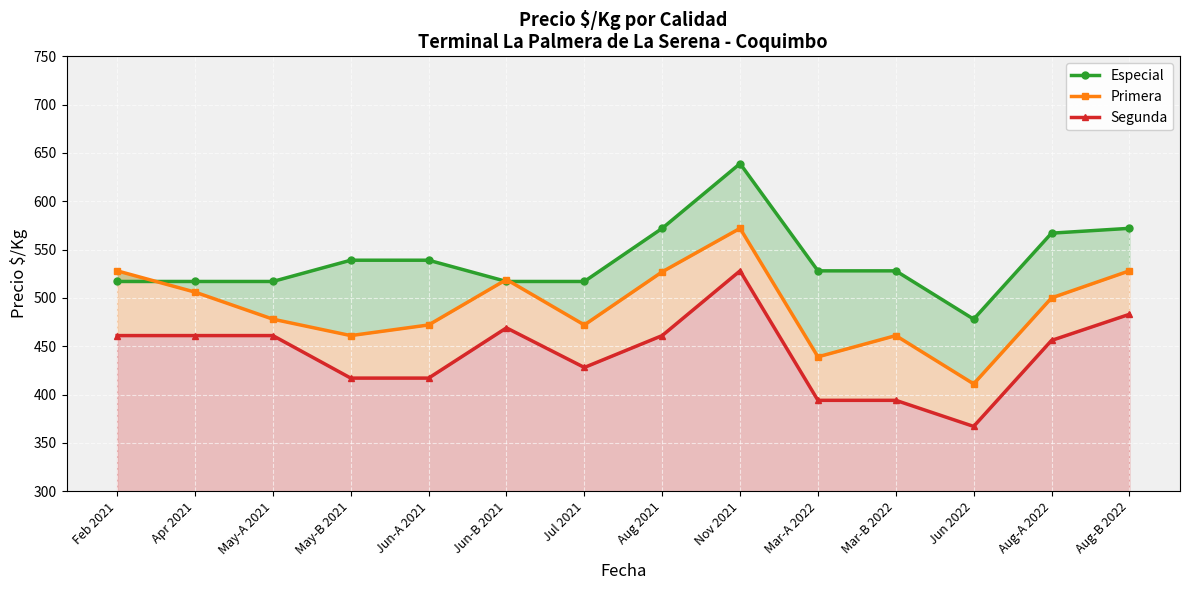

What is the approximate value of Segunda at Jun 2022, to the nearest 5?

365